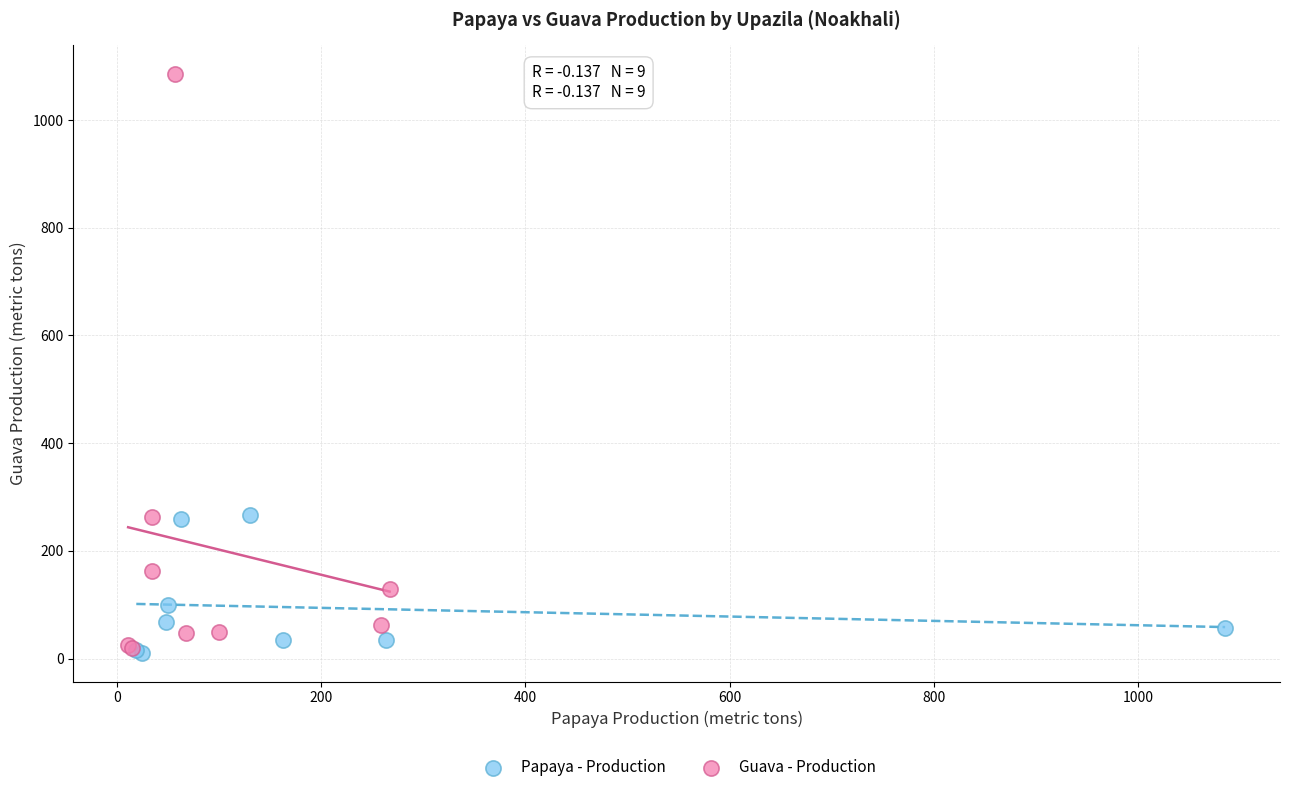

What are all the series names shown in the legend?

Papaya - Production, Guava - Production